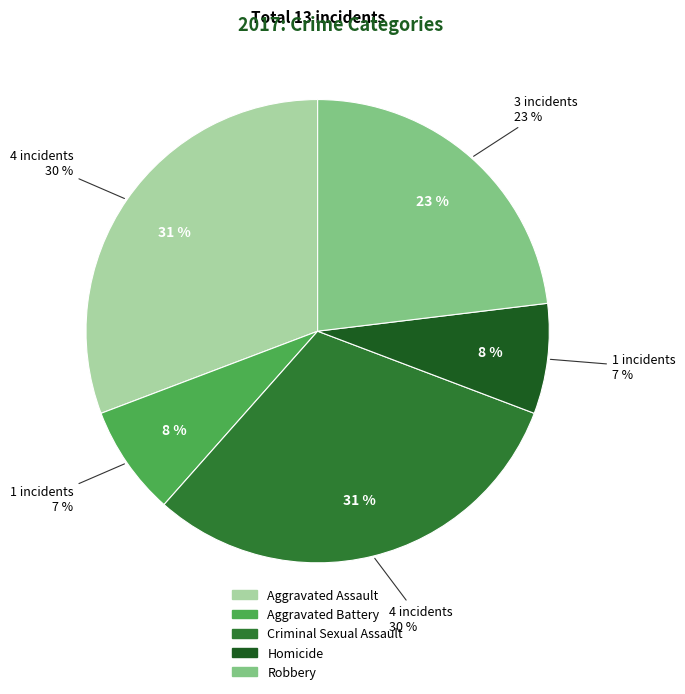

Count the number of slices in the pie.

5